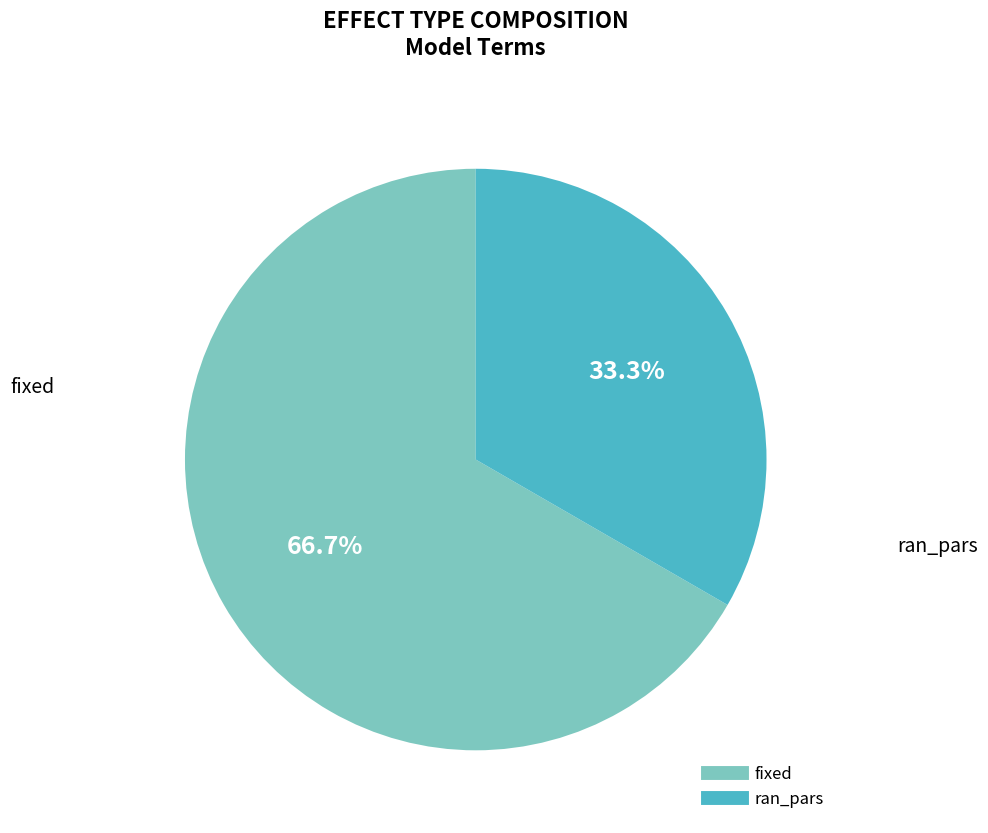

What is the smallest slice in the pie chart?

ran_pars